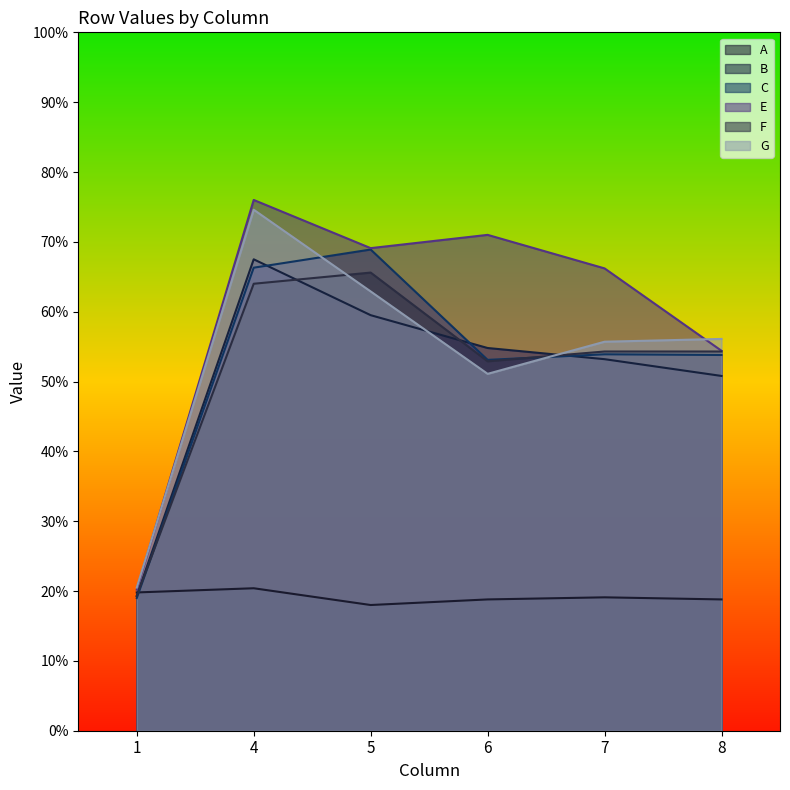

How many B values are between 0 and 1?

6